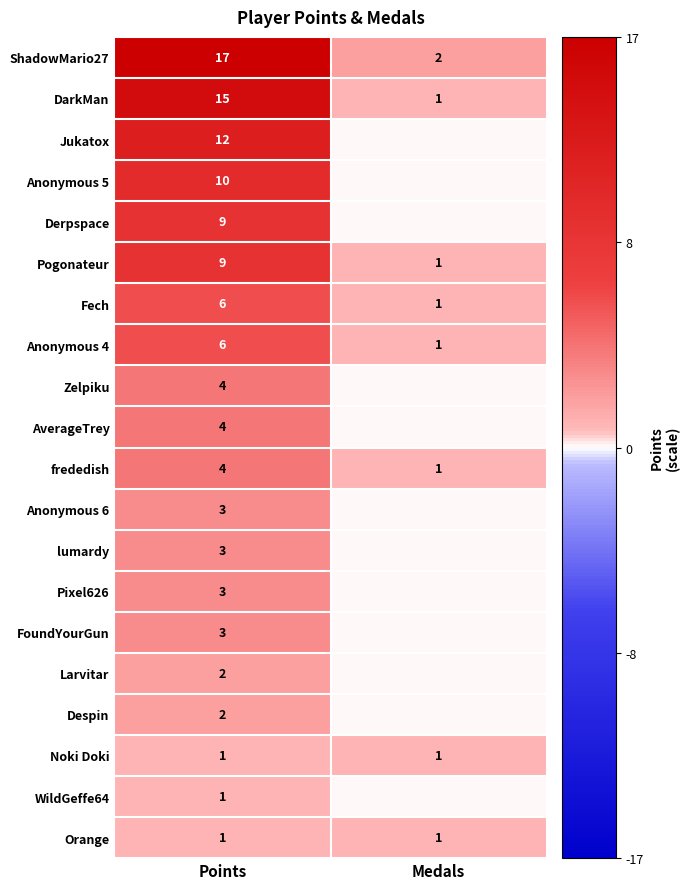

How many categories are shown in the chart?

2